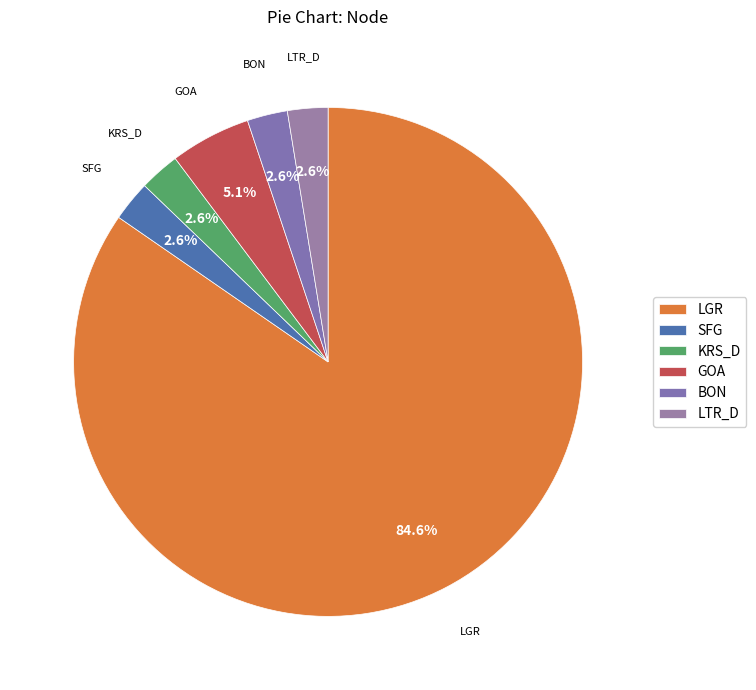

Is the sum of LGR and KRS_D greater than half?

Yes